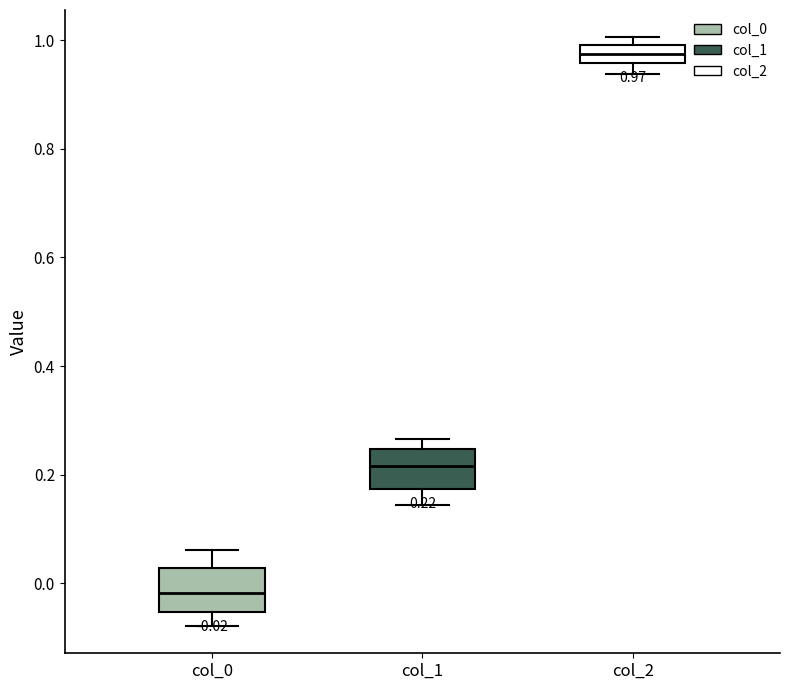

Which box's median line is the lowest?

col_0